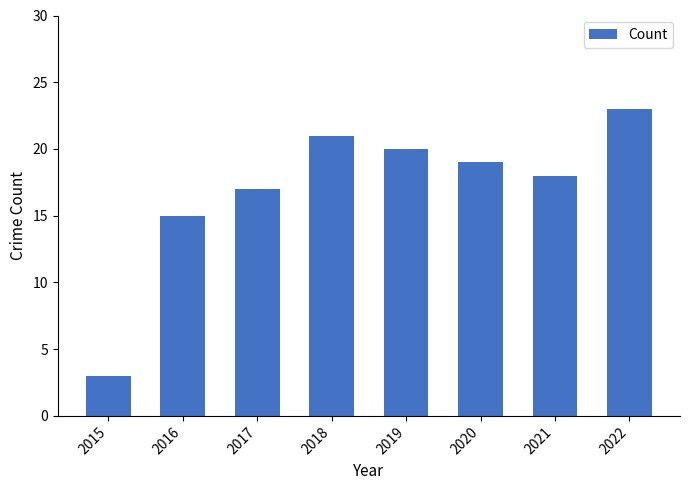

What is the difference between the maximum and second lowest values?

8